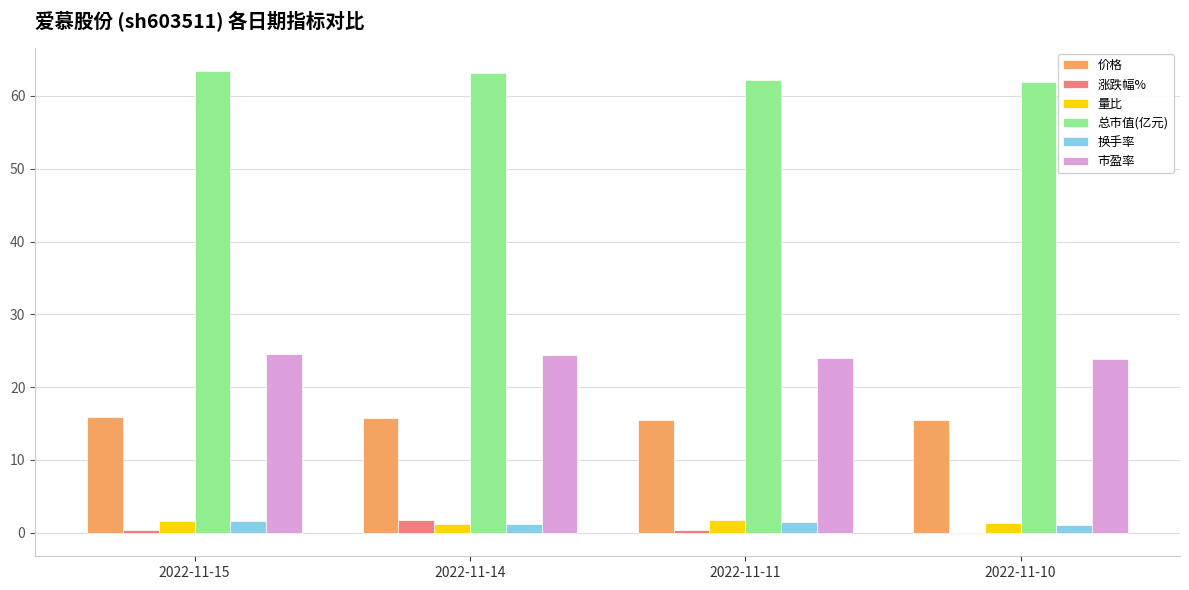

Which series has the largest total across all categories?

总市值(亿元)